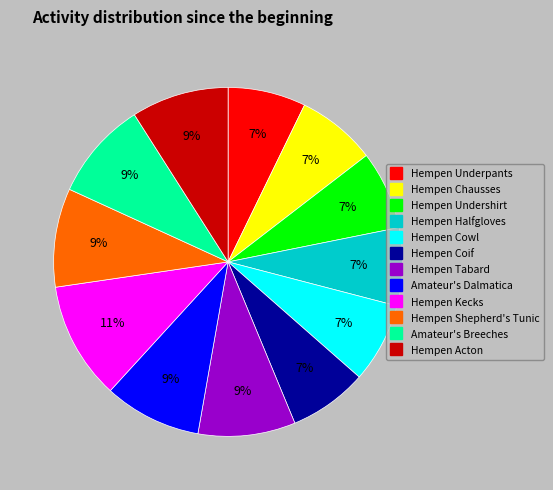

Is it true that Hempen Underpants is 22% of the pie?

False